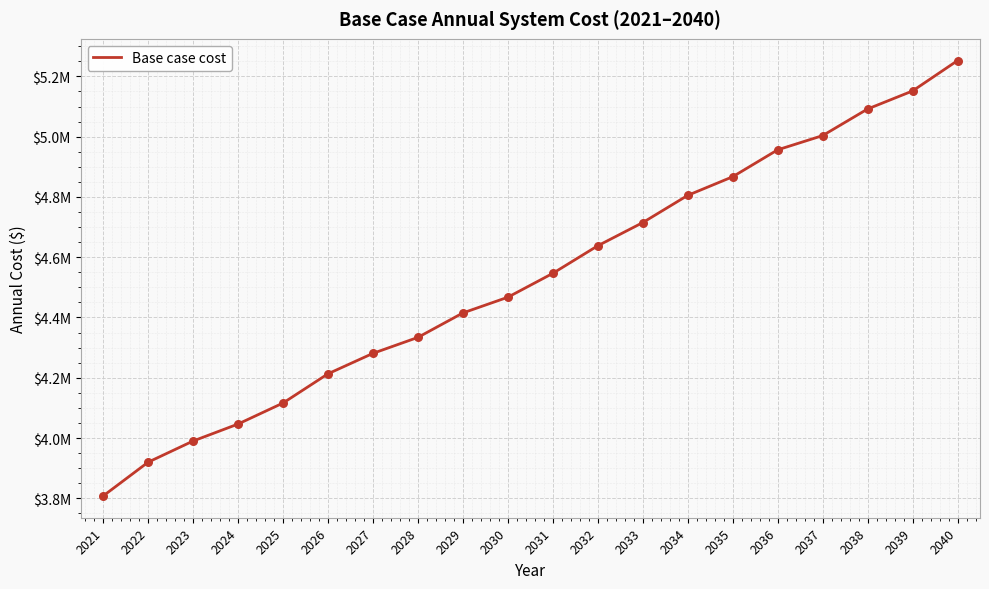

Between 2031 and 2032, which is larger?

2032